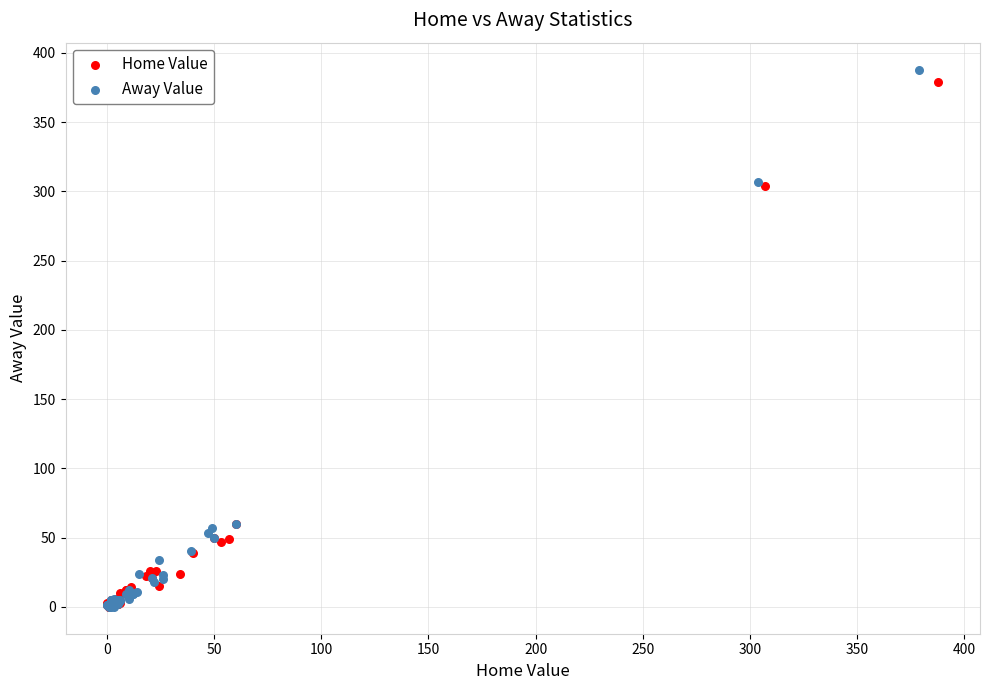

Which series has the largest Y range (max minus min)?

Away Value